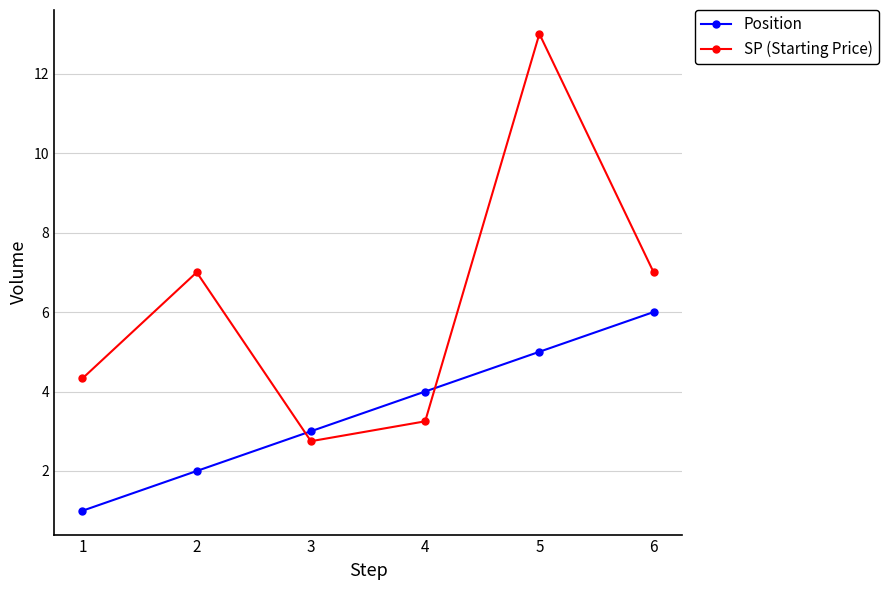

Rank the categories by Position value from highest to lowest.

6, 5, 4, 3, 2, 1